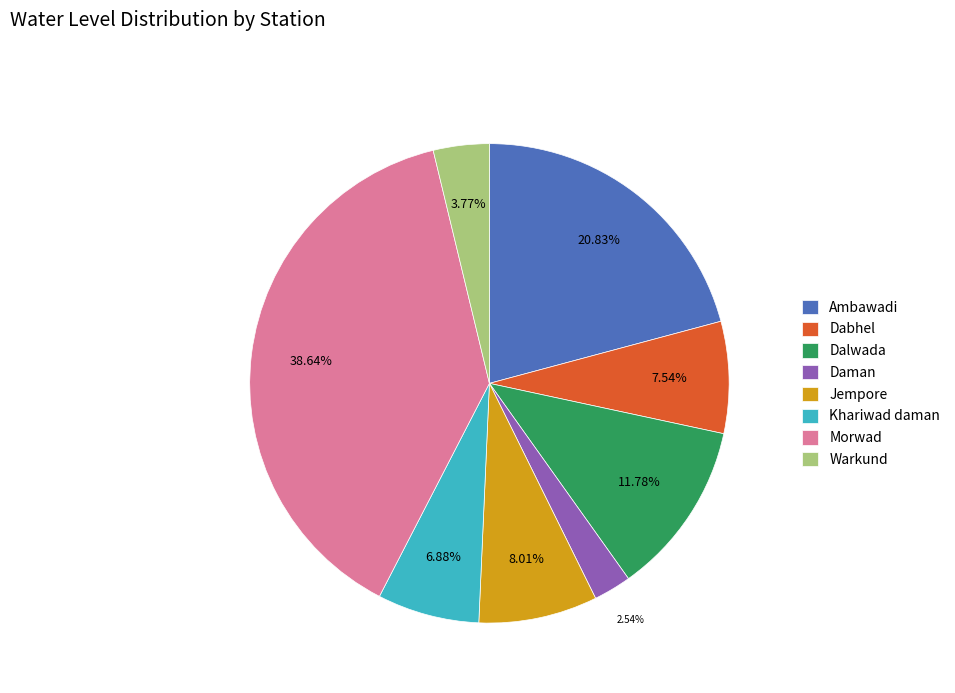

Count the number of slices in the pie.

8